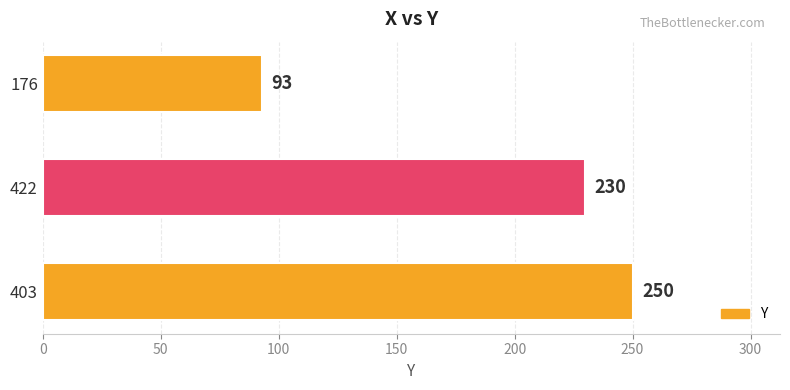

List the labels in order of value, largest first.

403, 422, 176